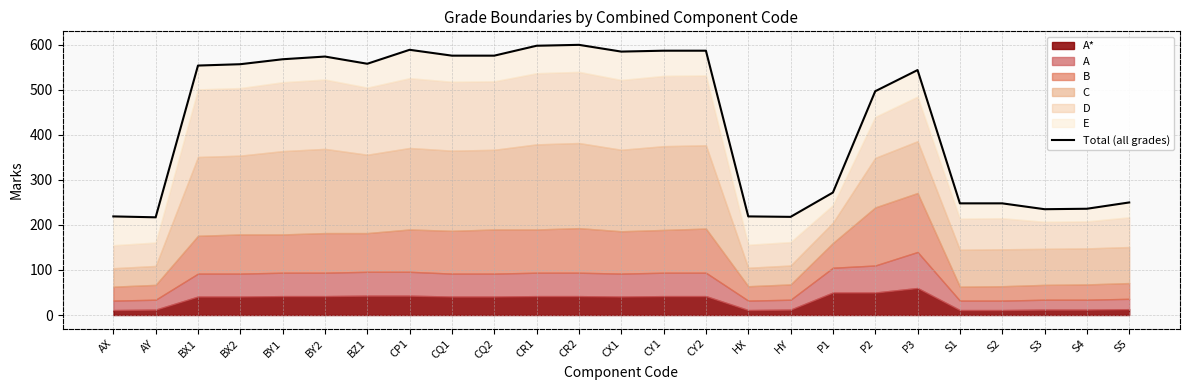

What is the difference between the values at HX and CR1?

379